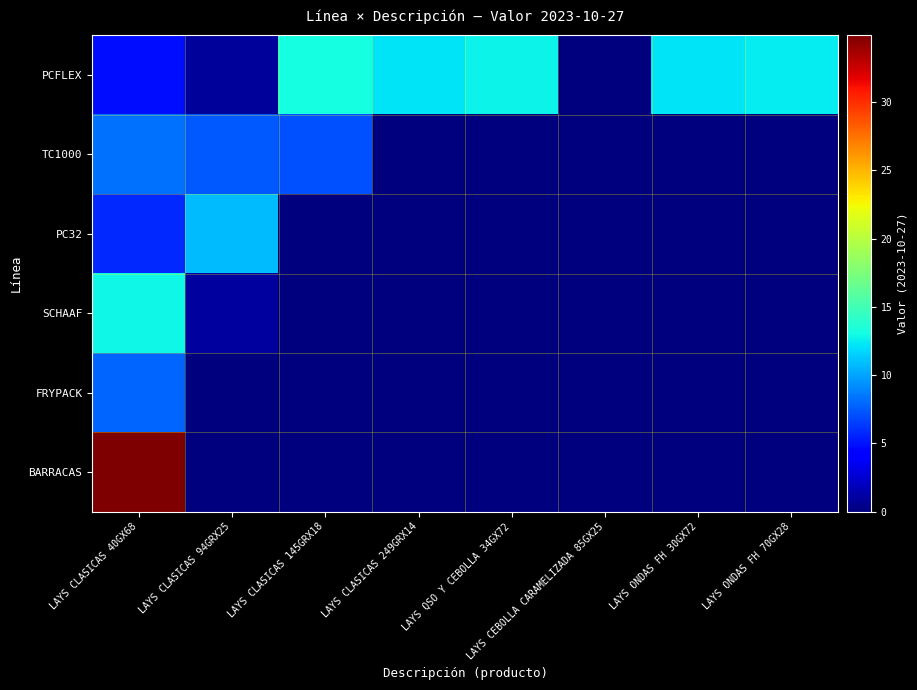

Reading right to left, what are all the values shown in this chart?

PCFLEX: LAYS ONDAS FH 70GX28=12.5	LAYS ONDAS FH 30GX72=12.3	LAYS CEBOLLA CARAMELIZADA 85GX25=0.0	LAYS QSO Y CEBOLLA 34GX72=12.7	LAYS CLASICAS 249GRX14=12.2	LAYS CLASICAS 145GRX18=13.1	LAYS CLASICAS 94GRX25=0.8	LAYS CLASICAS 40GX68=4.9
TC1000: LAYS ONDAS FH 70GX28=0.0	LAYS ONDAS FH 30GX72=0.0	LAYS CEBOLLA CARAMELIZADA 85GX25=0.0	LAYS QSO Y CEBOLLA 34GX72=0.0	LAYS CLASICAS 249GRX14=0.0	LAYS CLASICAS 145GRX18=7.2	LAYS CLASICAS 94GRX25=7.5	LAYS CLASICAS 40GX68=8.2
PC32: LAYS ONDAS FH 70GX28=0.0	LAYS ONDAS FH 30GX72=0.0	LAYS CEBOLLA CARAMELIZADA 85GX25=0.0	LAYS QSO Y CEBOLLA 34GX72=0.0	LAYS CLASICAS 249GRX14=0.0	LAYS CLASICAS 145GRX18=0.0	LAYS CLASICAS 94GRX25=10.9	LAYS CLASICAS 40GX68=5.8
SCHAAF: LAYS ONDAS FH 70GX28=0.0	LAYS ONDAS FH 30GX72=0.0	LAYS CEBOLLA CARAMELIZADA 85GX25=0.0	LAYS QSO Y CEBOLLA 34GX72=0.0	LAYS CLASICAS 249GRX14=0.0	LAYS CLASICAS 145GRX18=0.0	LAYS CLASICAS 94GRX25=1.1	LAYS CLASICAS 40GX68=12.9
FRYPACK: LAYS ONDAS FH 70GX28=0.0	LAYS ONDAS FH 30GX72=0.0	LAYS CEBOLLA CARAMELIZADA 85GX25=0.0	LAYS QSO Y CEBOLLA 34GX72=0.0	LAYS CLASICAS 249GRX14=0.0	LAYS CLASICAS 145GRX18=0.0	LAYS CLASICAS 94GRX25=0.0	LAYS CLASICAS 40GX68=7.8
BARRACAS: LAYS ONDAS FH 70GX28=0.0	LAYS ONDAS FH 30GX72=0.0	LAYS CEBOLLA CARAMELIZADA 85GX25=0.0	LAYS QSO Y CEBOLLA 34GX72=0.0	LAYS CLASICAS 249GRX14=0.0	LAYS CLASICAS 145GRX18=0.0	LAYS CLASICAS 94GRX25=0.0	LAYS CLASICAS 40GX68=34.9